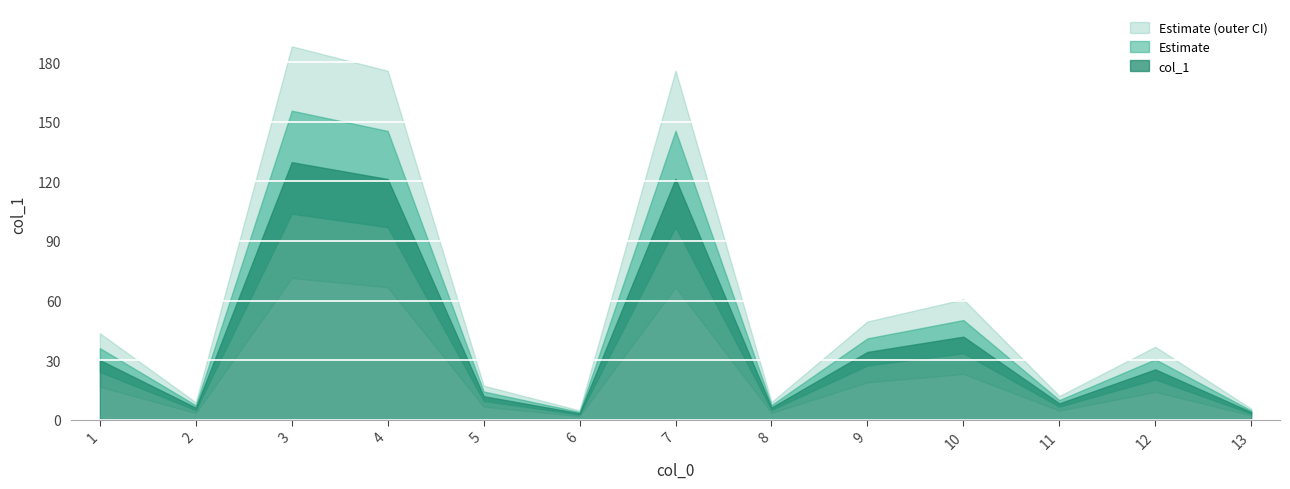

Rank the categories by value from highest to lowest.

3, 7, 4, 10, 9, 1, 12, 5, 11, 8, 2, 13, 6